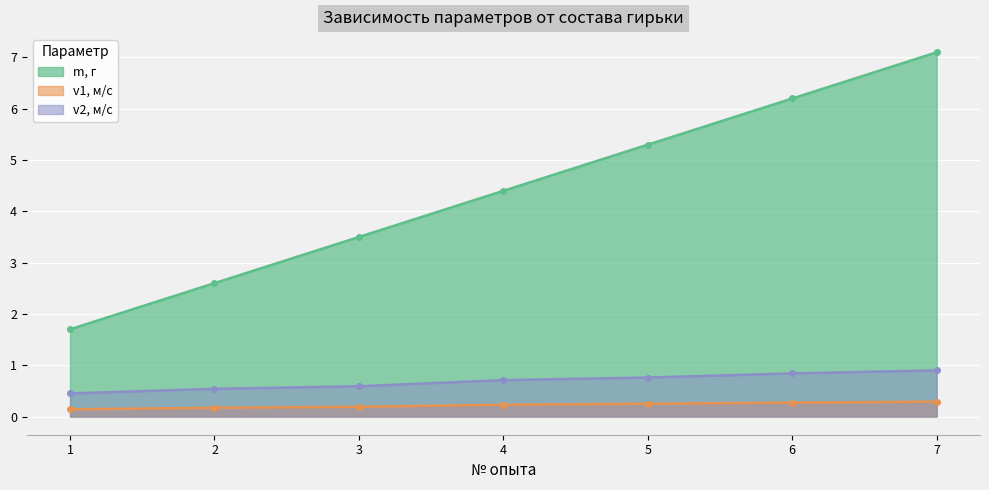

What are all the series names shown in the legend?

m, г, v1, м/с, v2, м/с